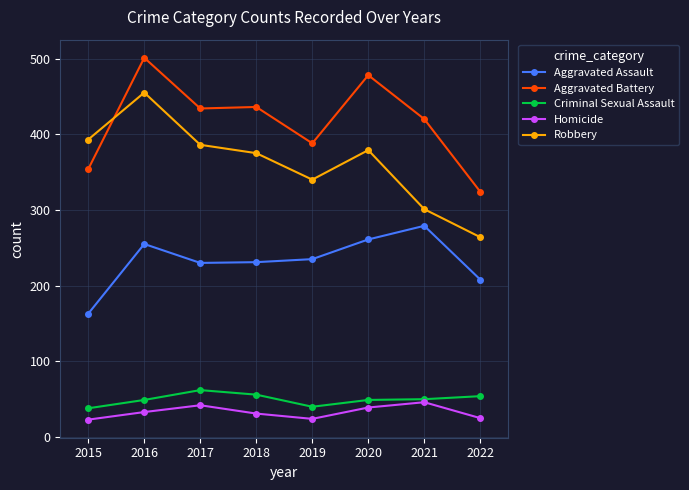

What is the maximum value shown in the chart?

501